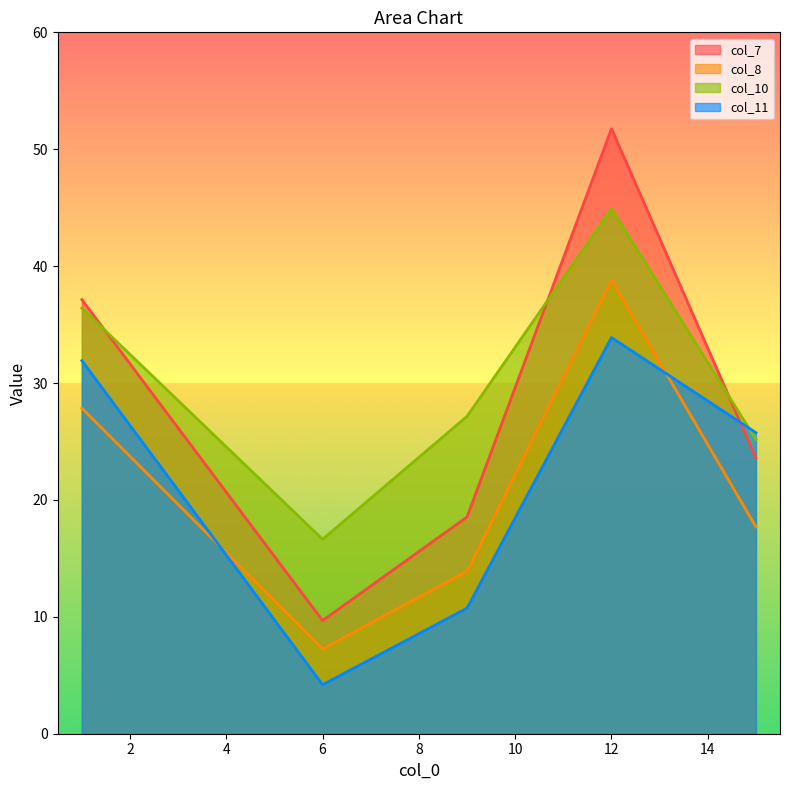

At how many categories does at least one series exceed 11?

5